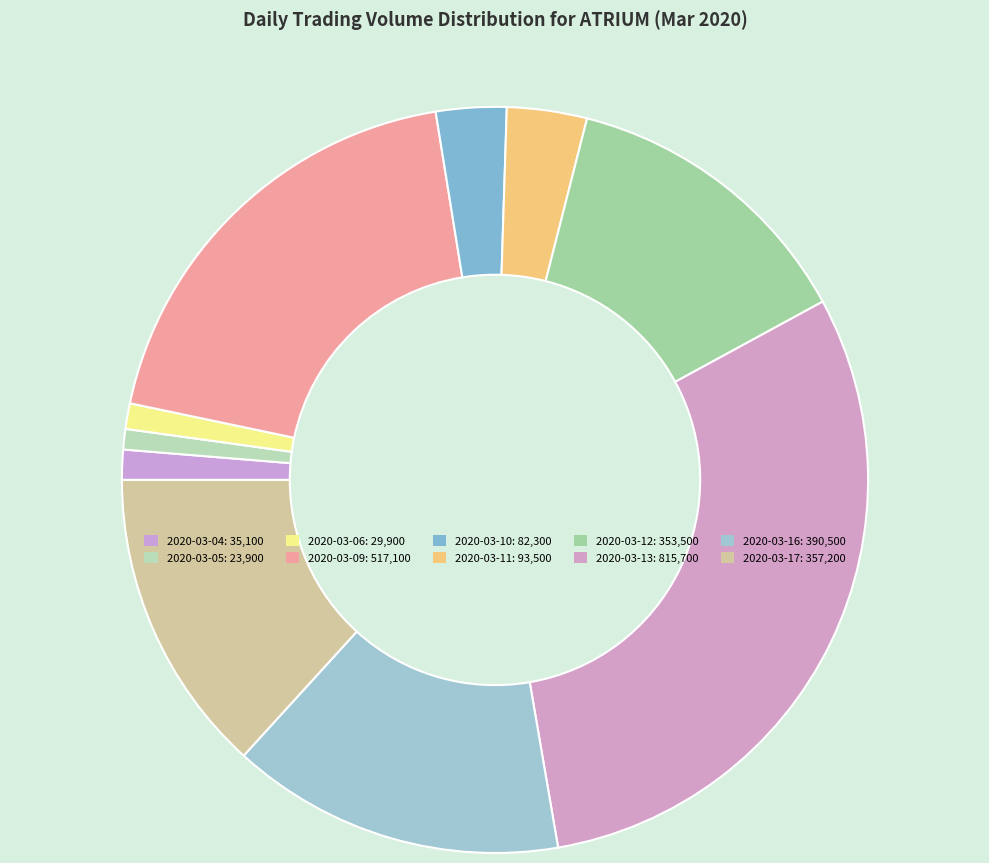

What percentage is NOT represented by 2020-03-06?

98.9%